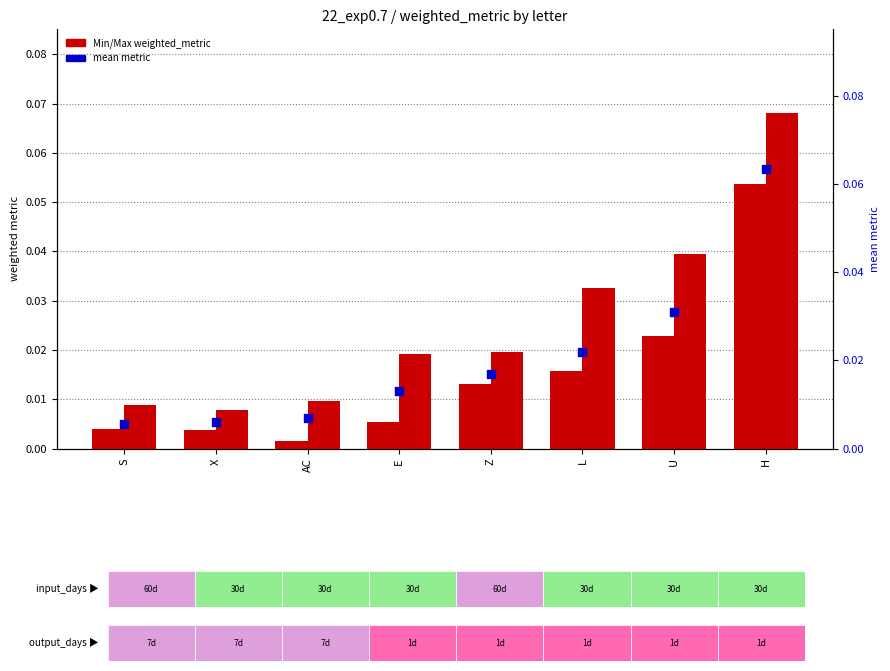

Which series contains the lowest Y value?

Min weighted_metric